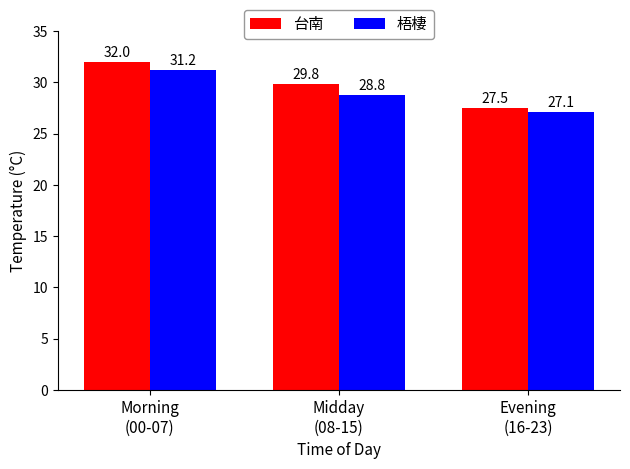

Which series has the largest range (max minus min)?

台南